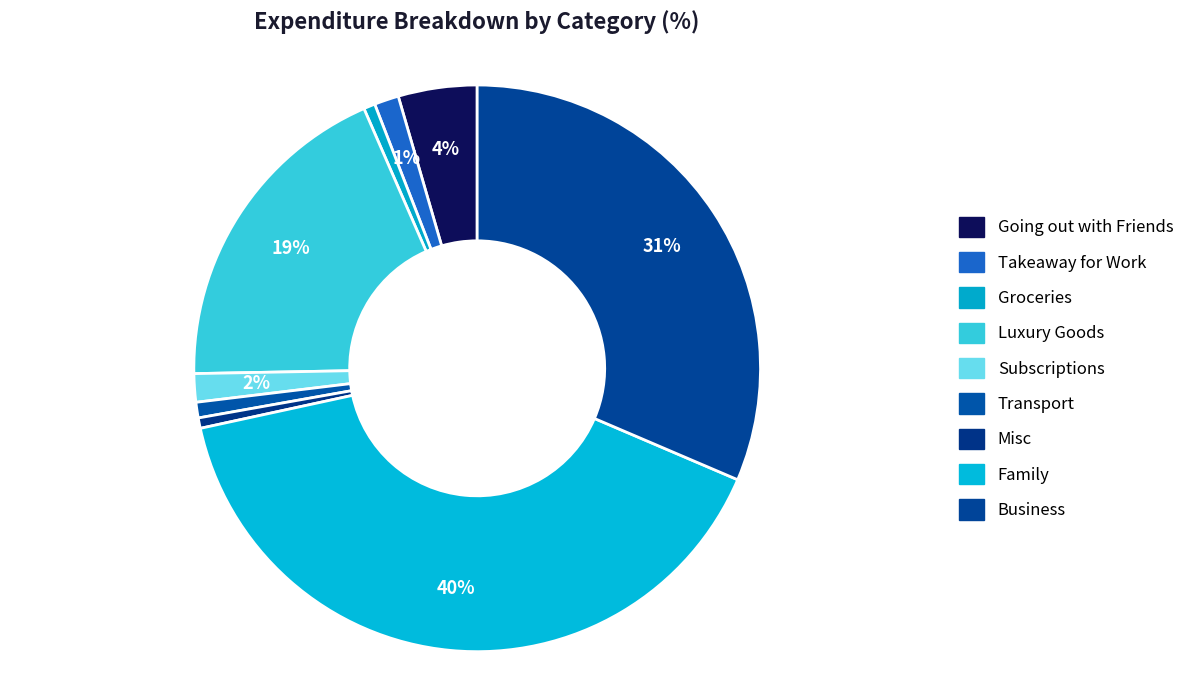

What percentage is the Misc slice, to the nearest percent?

1%